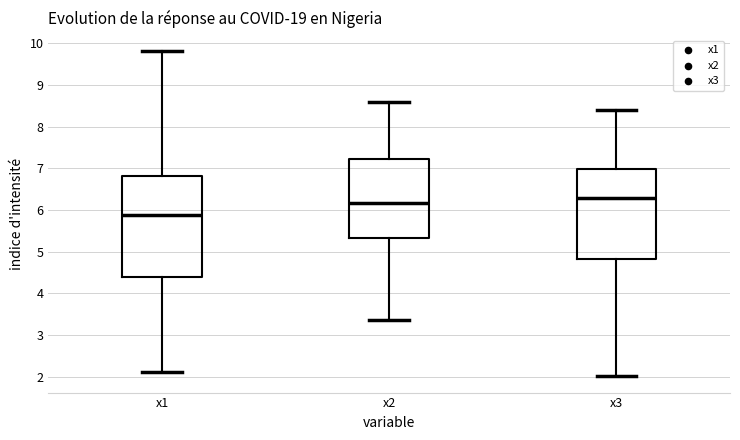

Which box has the highest median line?

x3